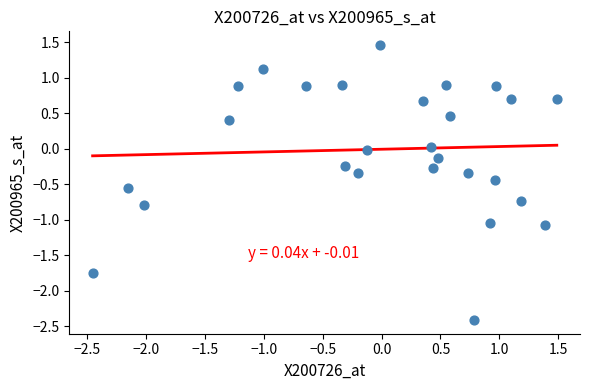

What is the range of Y values (max minus min)?

3.9